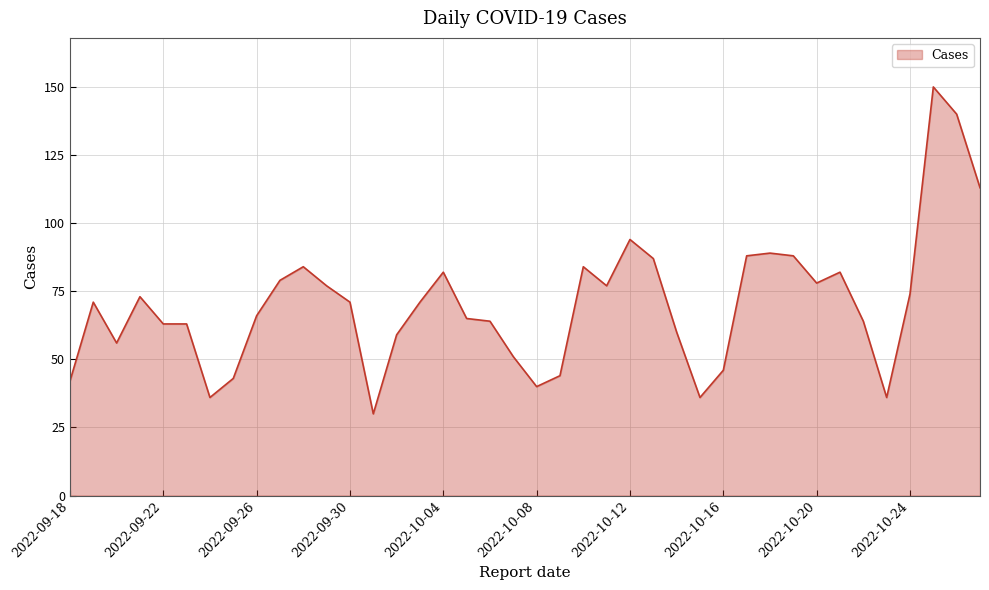

What is the minimum value shown in the chart?

30